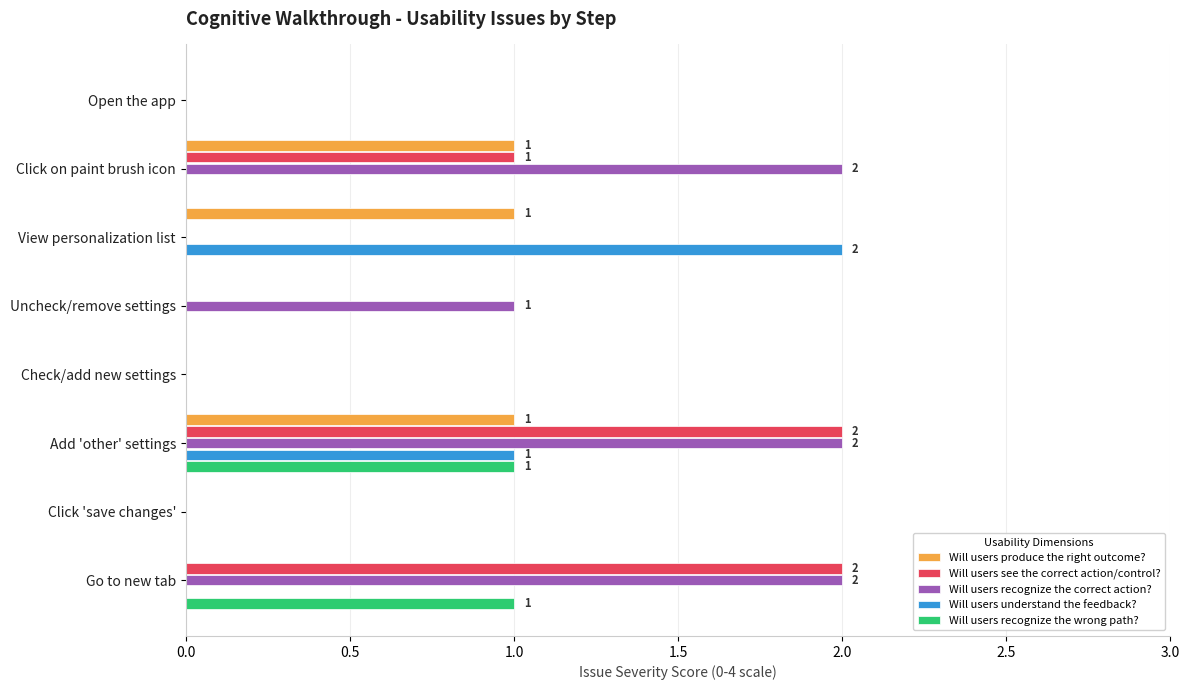

Count the number of data series in this chart.

5